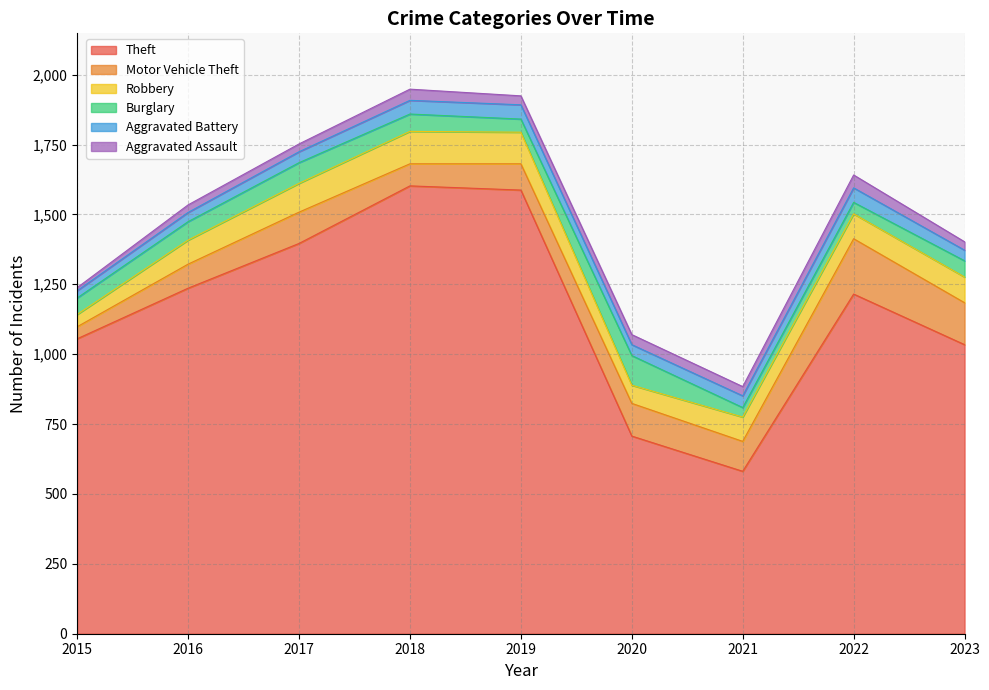

The value of Motor Vehicle Theft at 2019 is 133. True or false?

False